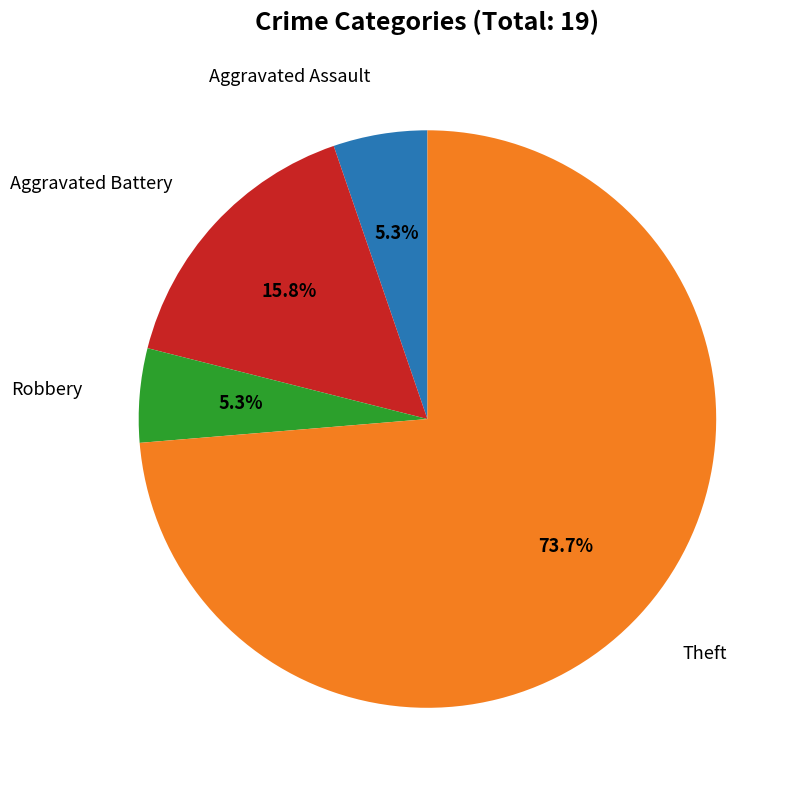

How many slices are in this pie chart?

4